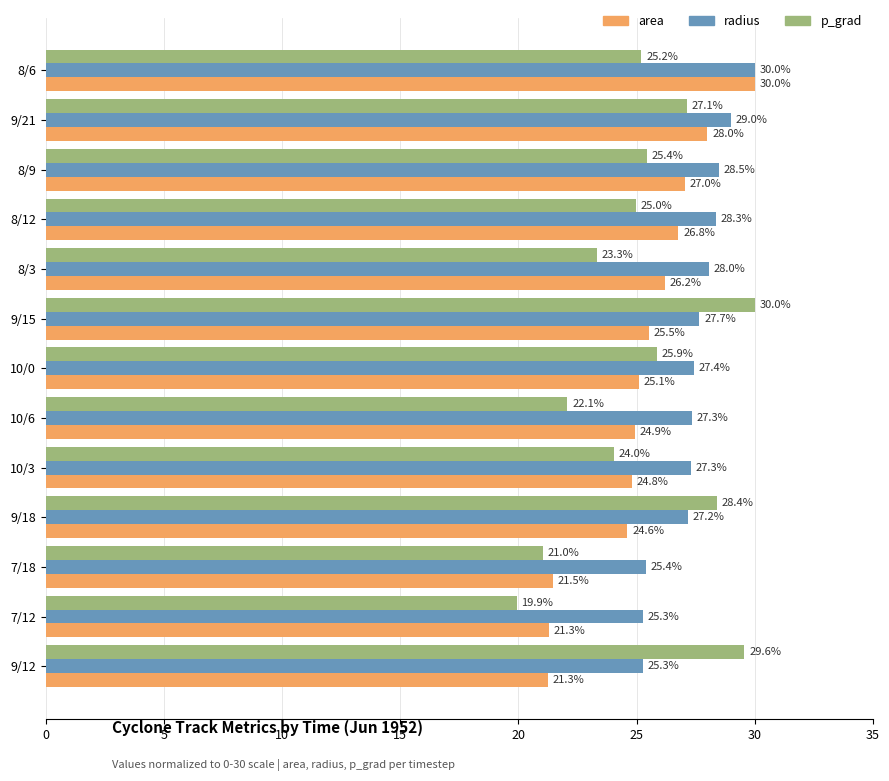

The value of radius at 8/12 is 28.3. True or false?

True